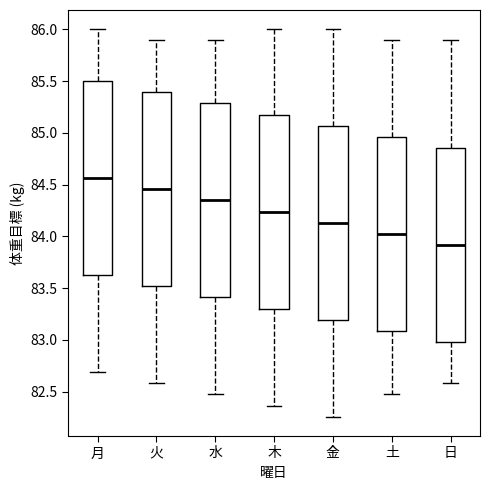

Reading left to right, transcribe this box plot: for each box, give where its median line is, the range the box spans, and where its two whiskers end, as read against the y-axis. The values are not printed on the chart, so give them approximately, as read against the axis.

月: median 84.55, box 83.60 to 85.50, whiskers 82.70 to 86.00
火: median 84.45, box 83.50 to 85.40, whiskers 82.60 to 85.90
水: median 84.35, box 83.40 to 85.30, whiskers 82.45 to 85.90
木: median 84.25, box 83.30 to 85.20, whiskers 82.35 to 86.00
金: median 84.15, box 83.20 to 85.05, whiskers 82.25 to 86.00
土: median 84.05, box 83.10 to 84.95, whiskers 82.45 to 85.90
日: median 83.90, box 83.00 to 84.85, whiskers 82.60 to 85.90